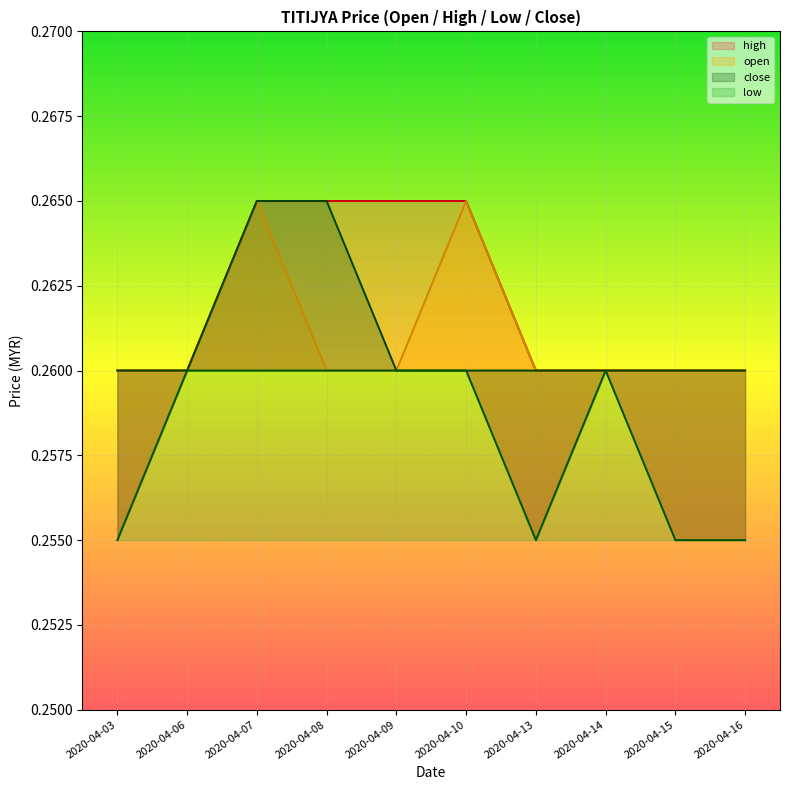

Is it true that high equals 0.3 at 2020-04-14?

True